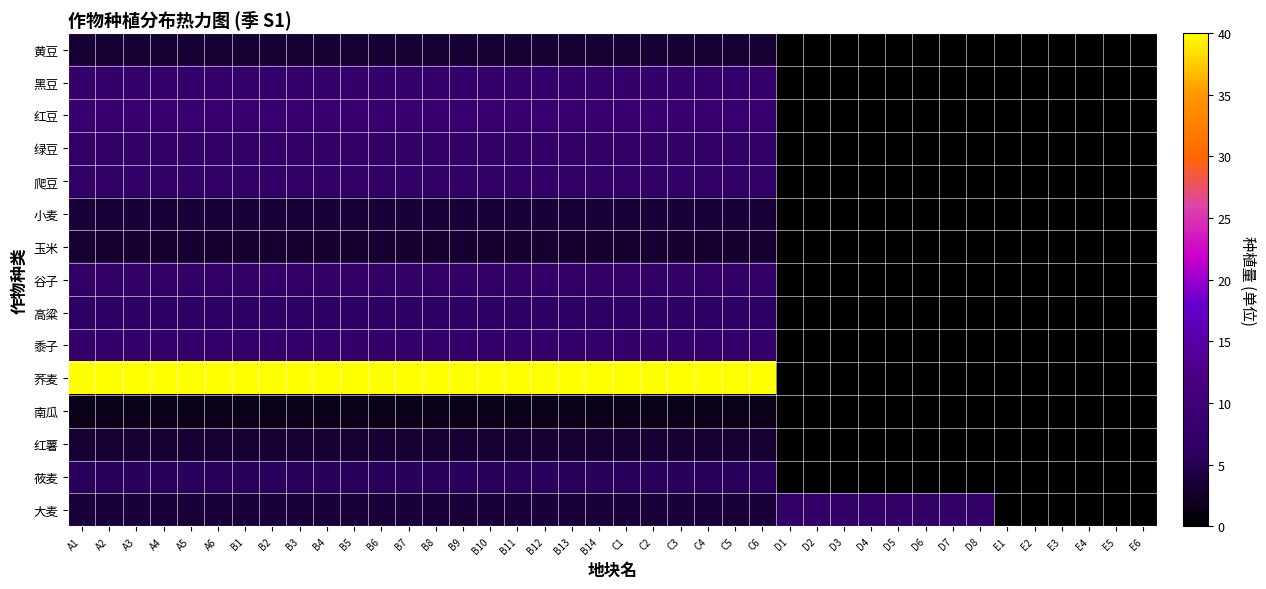

How many distinct data groups are displayed?

15